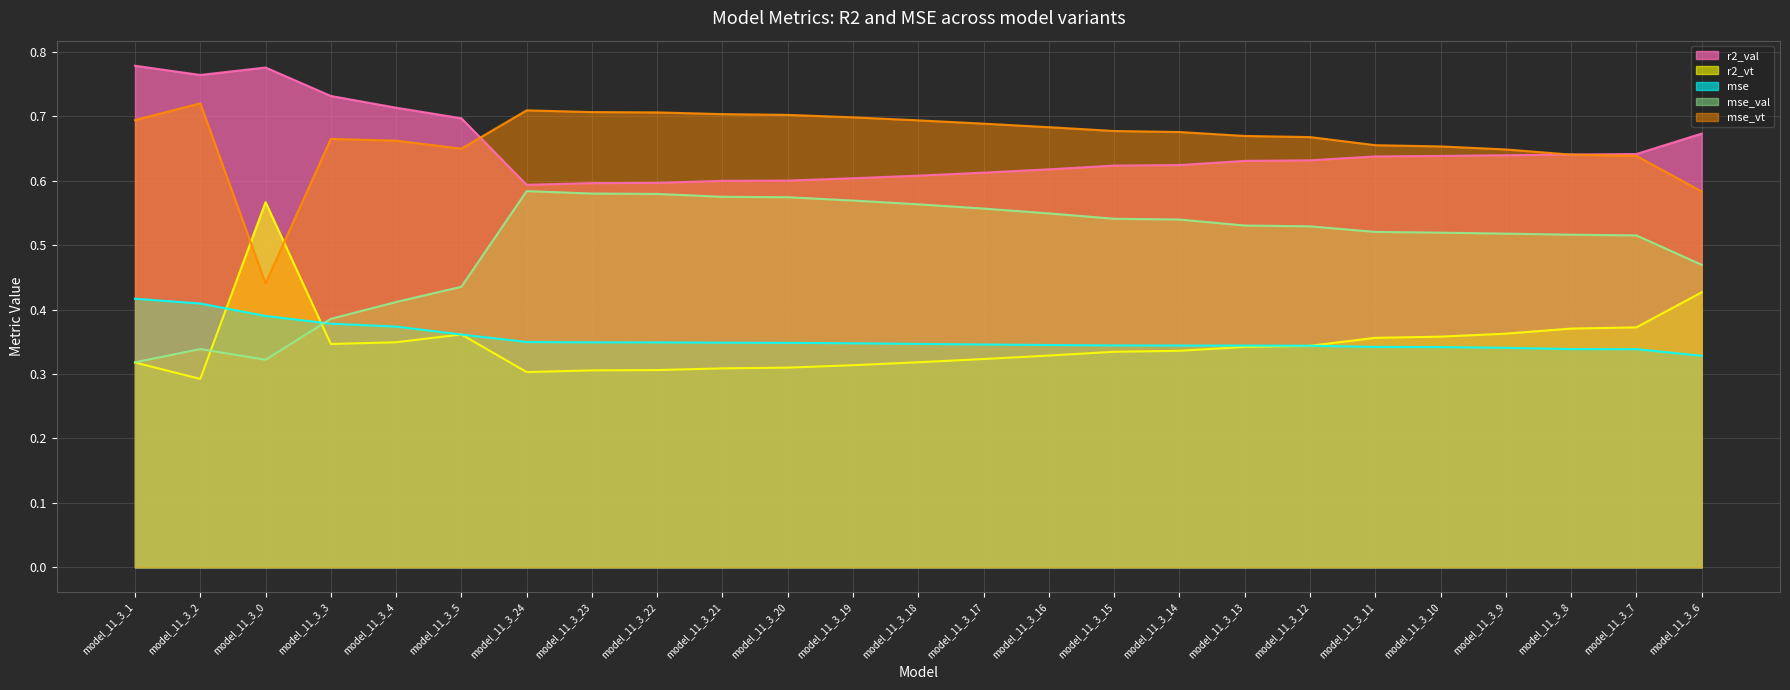

How many lines are shown in the chart?

5